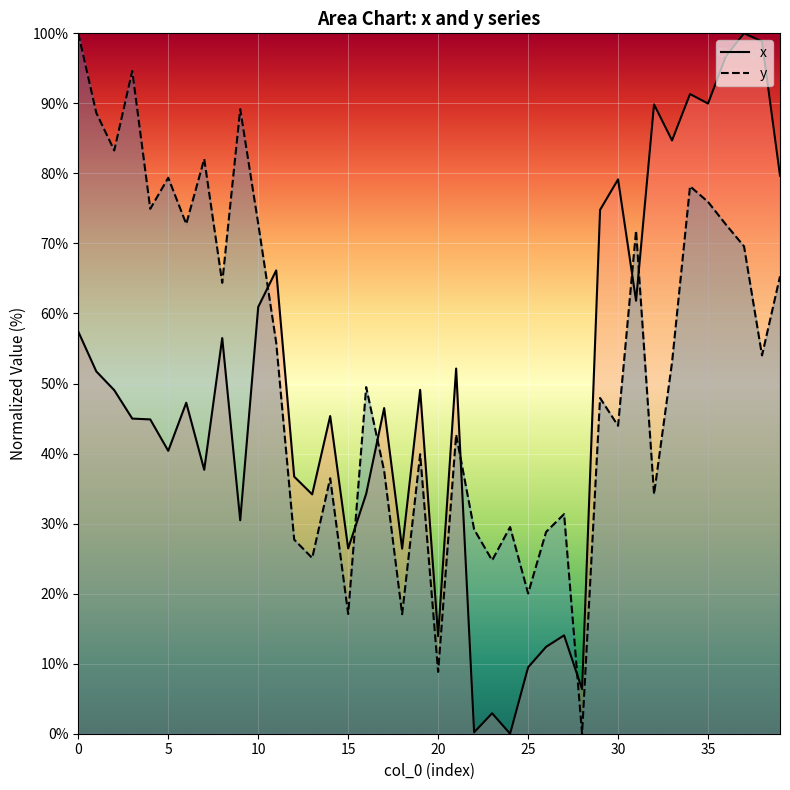

Count the number of data series in this chart.

2